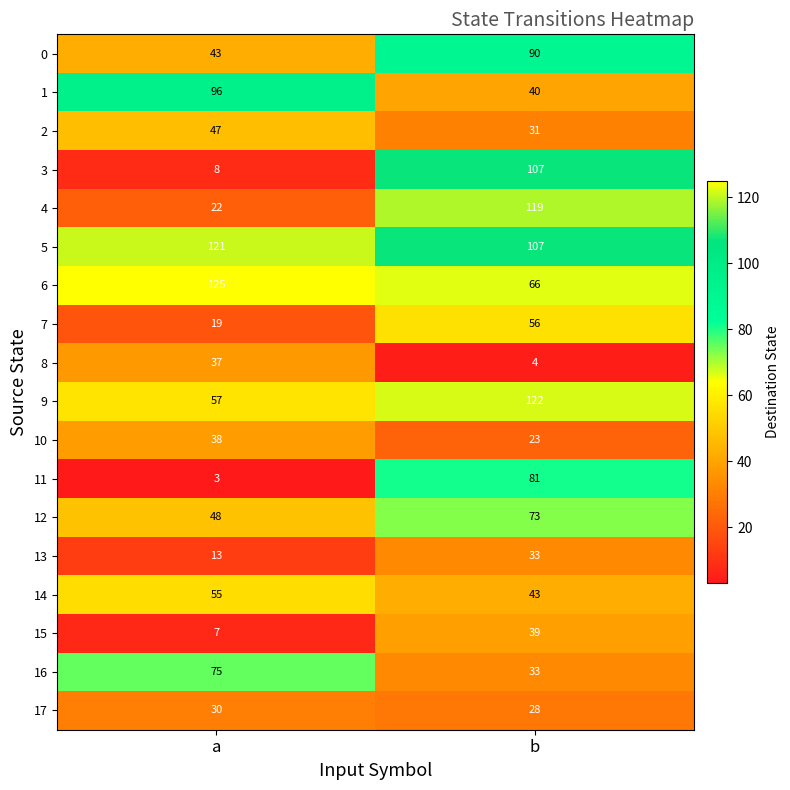

What is the sum of the 14 values at a and b?

98